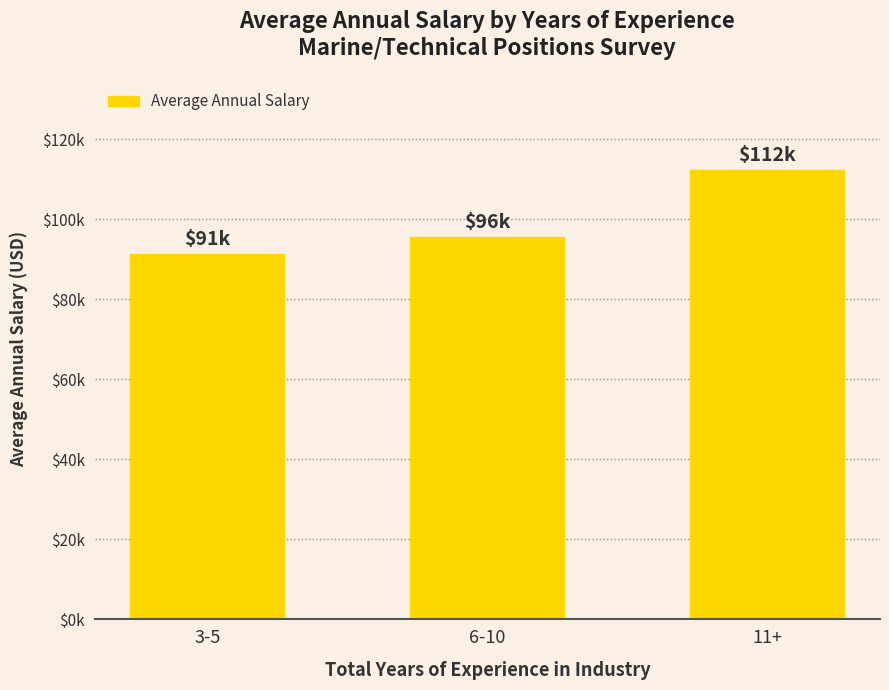

What value does the data have at 3-5?

91250.0